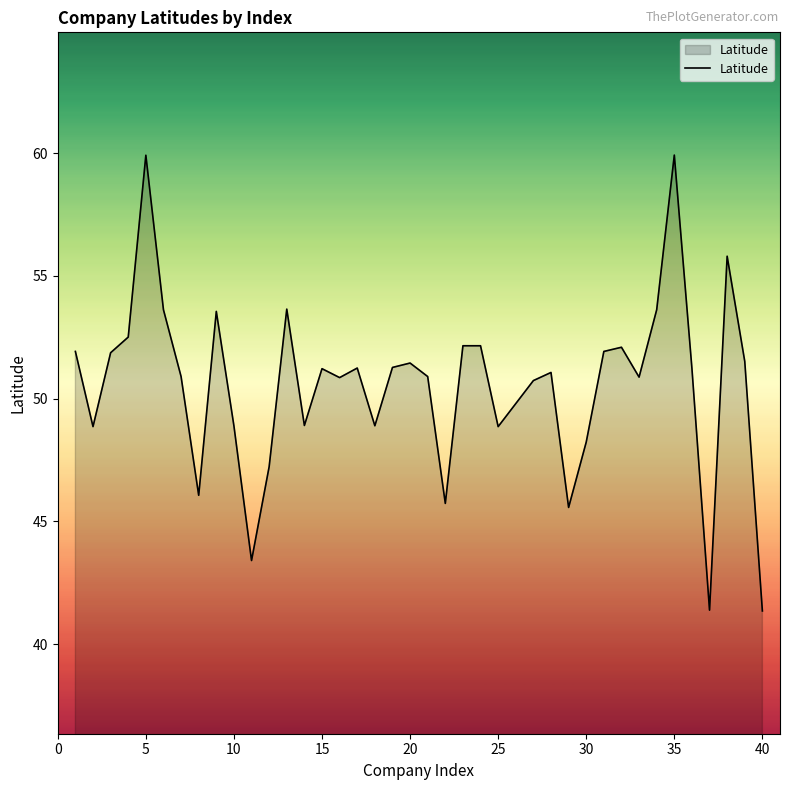

What is the maximum value shown in the chart?

59.9